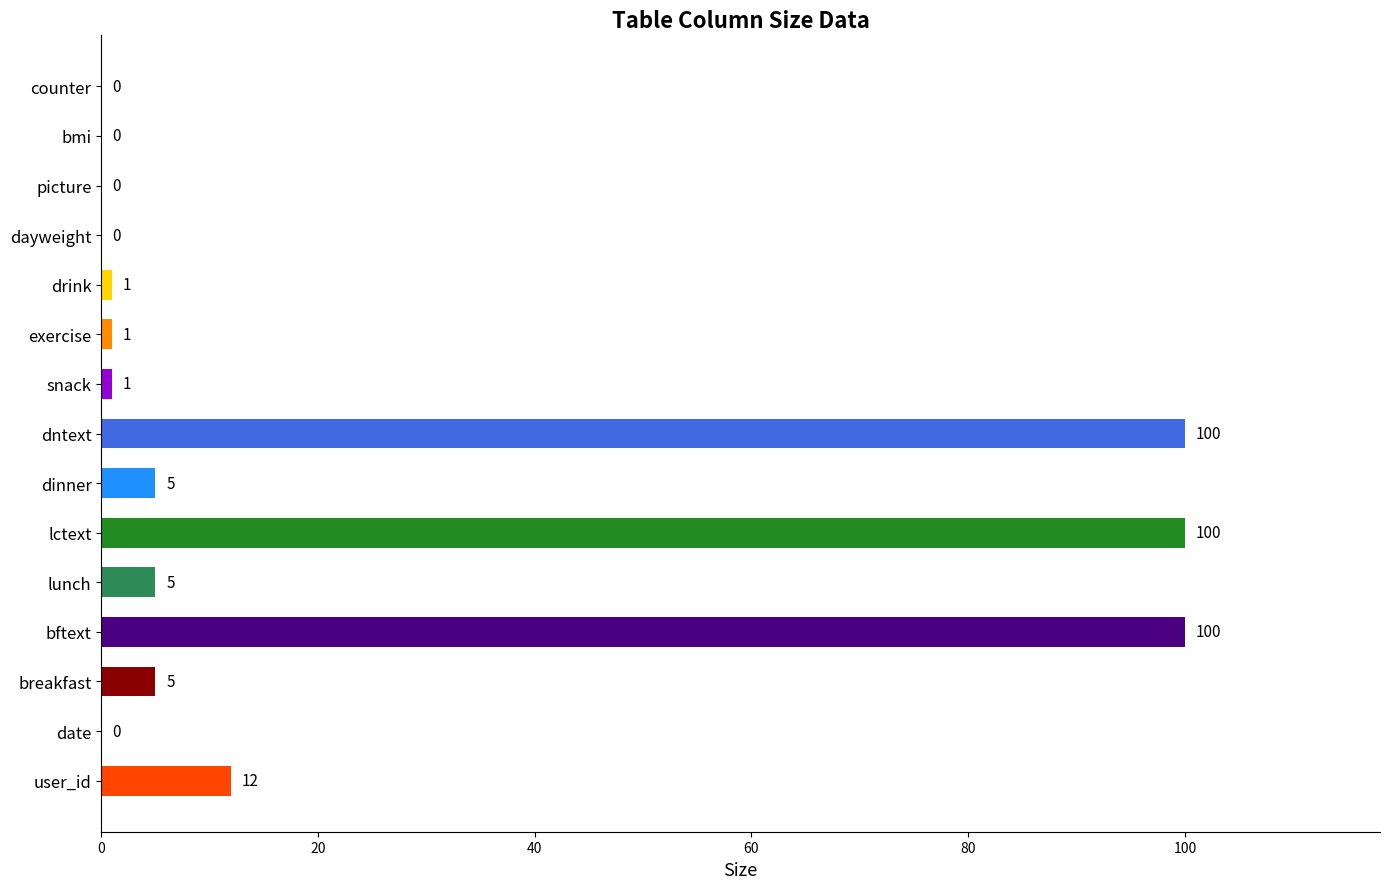

Reading top to bottom, what are all the values shown in this chart?

counter=0	bmi=0	picture=0	dayweight=0	drink=1	exercise=1	snack=1	dntext=100	dinner=5	lctext=100	lunch=5	bftext=100	breakfast=5	date=0	user_id=12